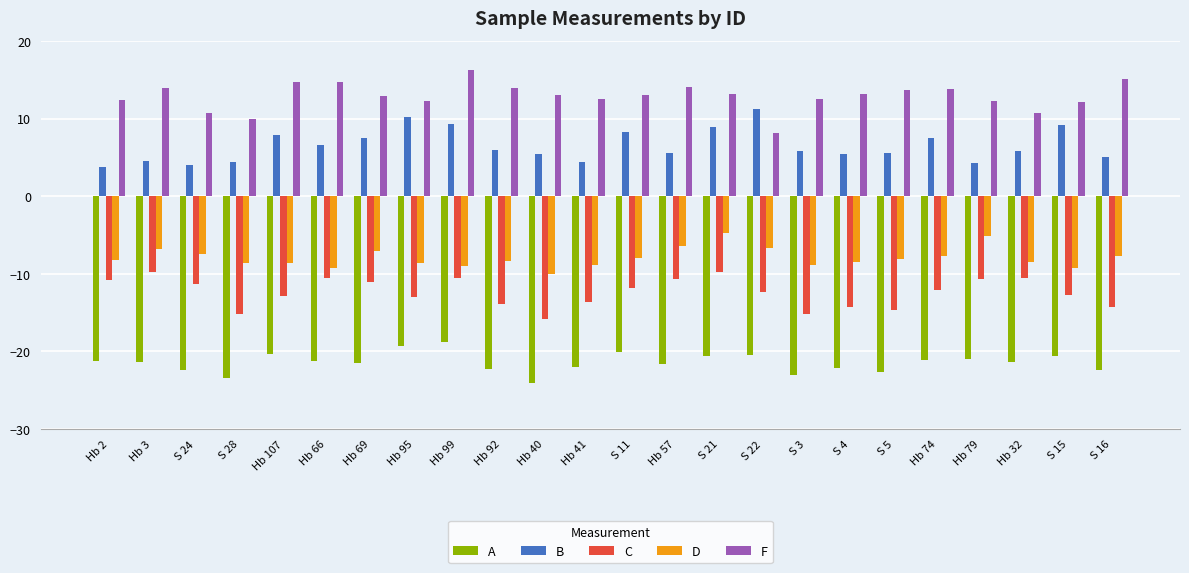

What is the minimum value for B?

3.8